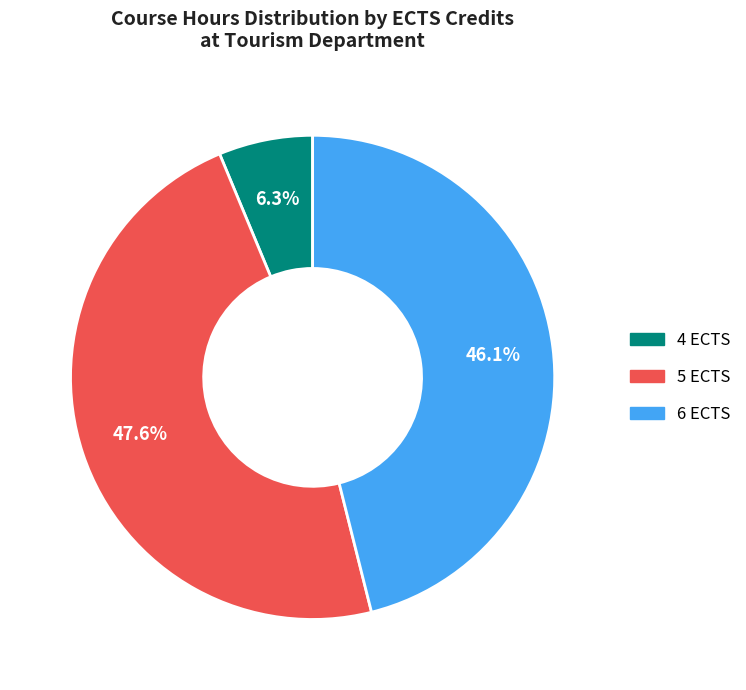

Count the number of slices in the pie.

3